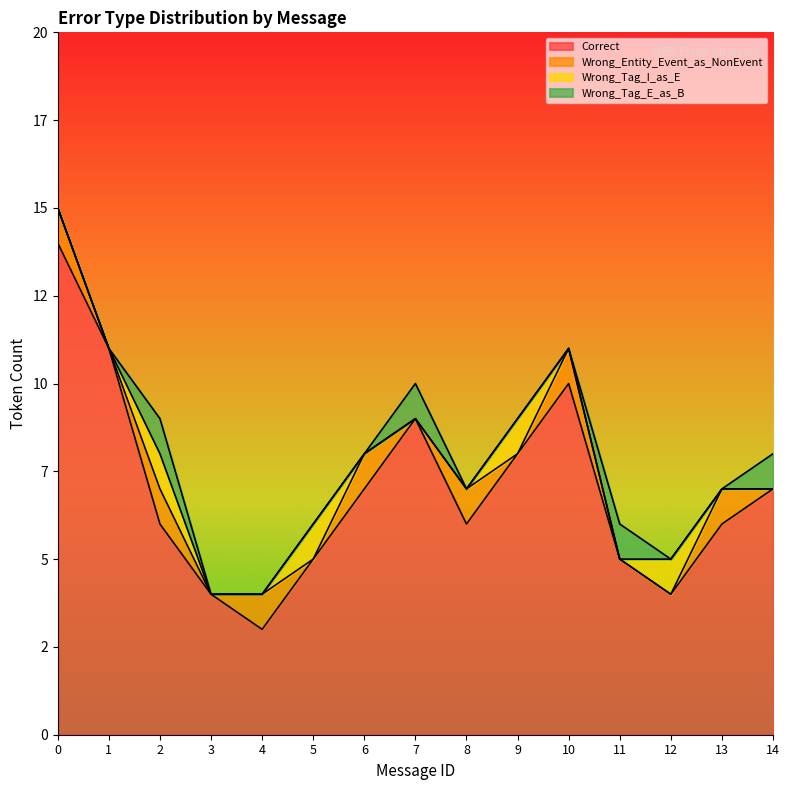

Which series has the largest range (max minus min)?

Correct